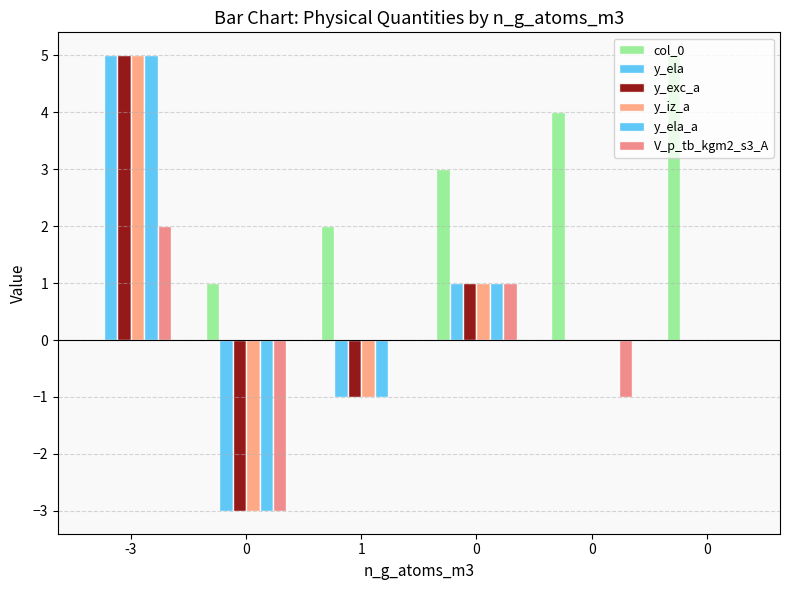

Which series has the largest total across all categories?

col_0